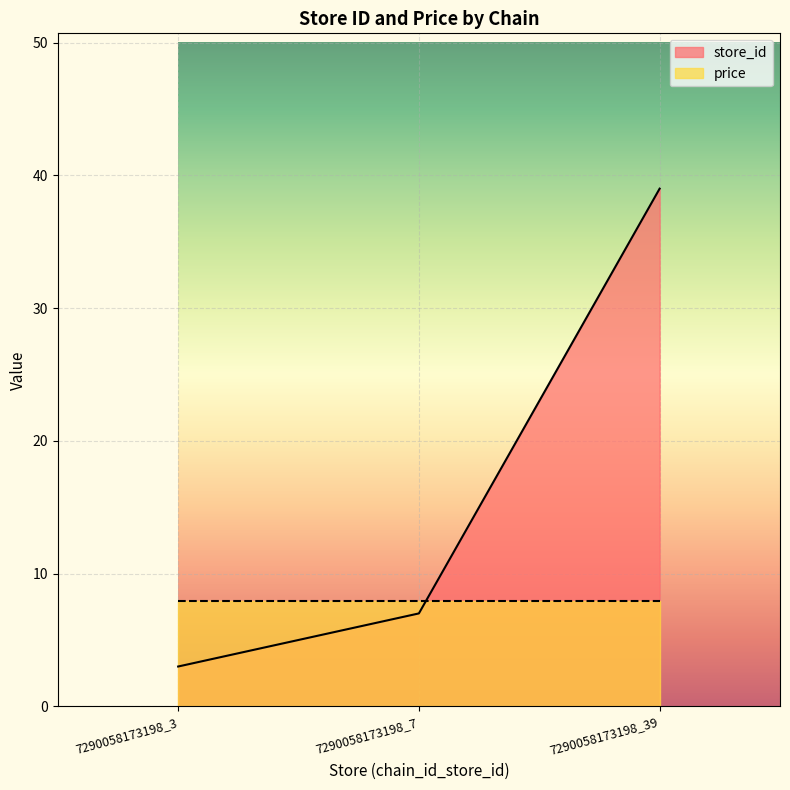

The value at 7290058173198_7 is 3. True or false?

False